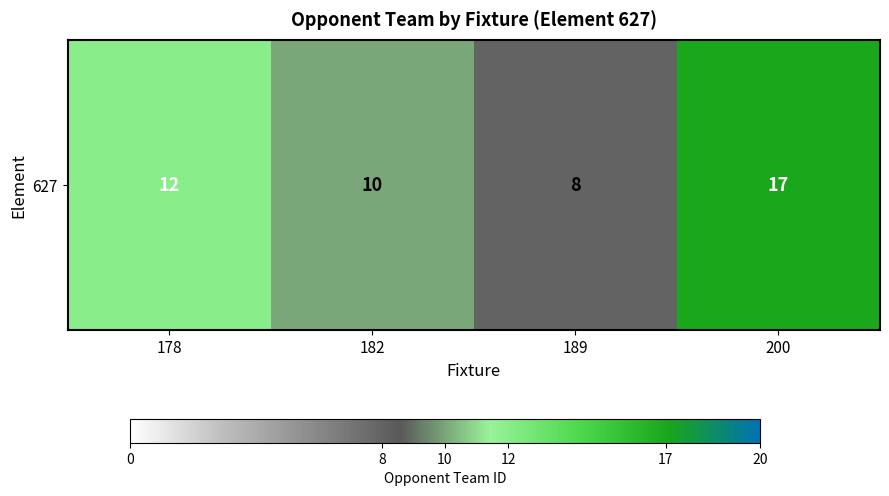

Reading left to right, list all the values displayed in this chart.

178=12	182=10	189=8	200=17